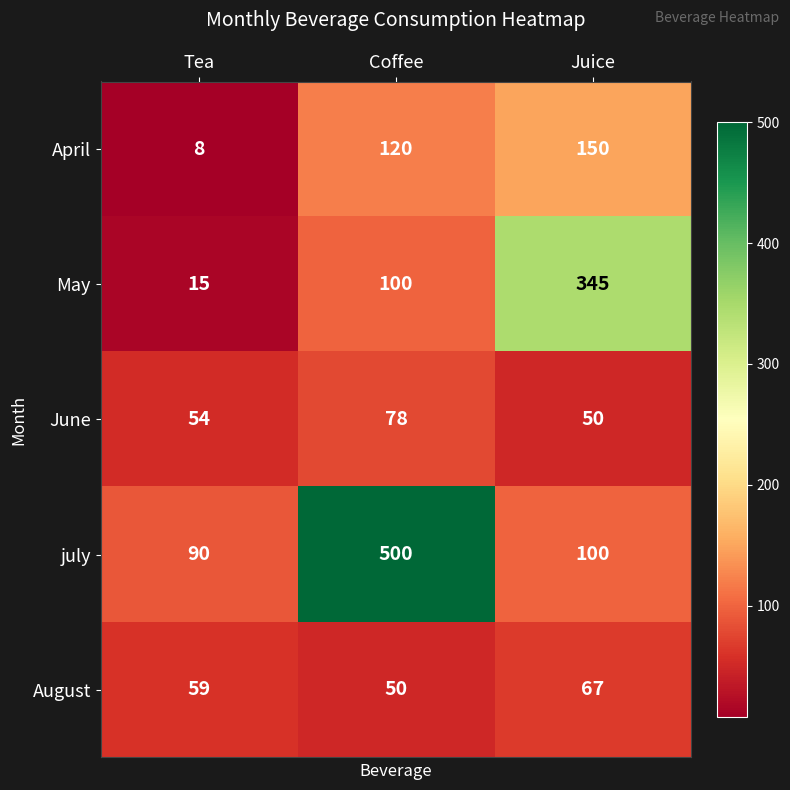

Where is May nearest to the value 180?

Coffee